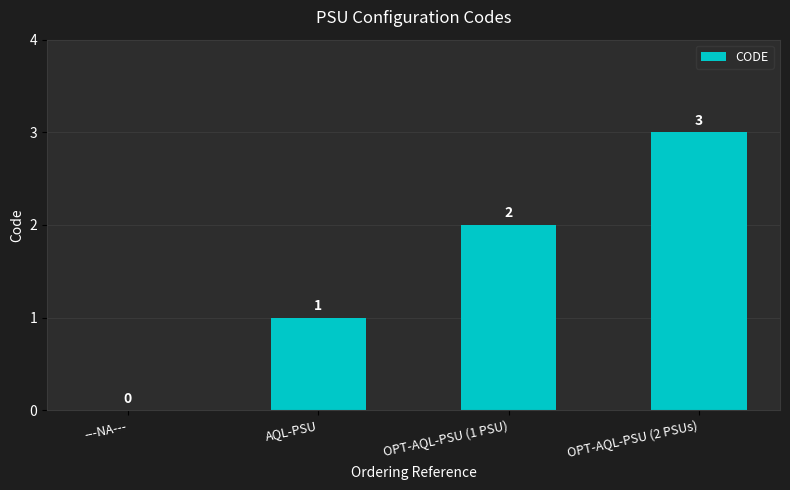

What is the sum of the values at OPT-AQL-PSU (1 PSU) and ---NA---?

2